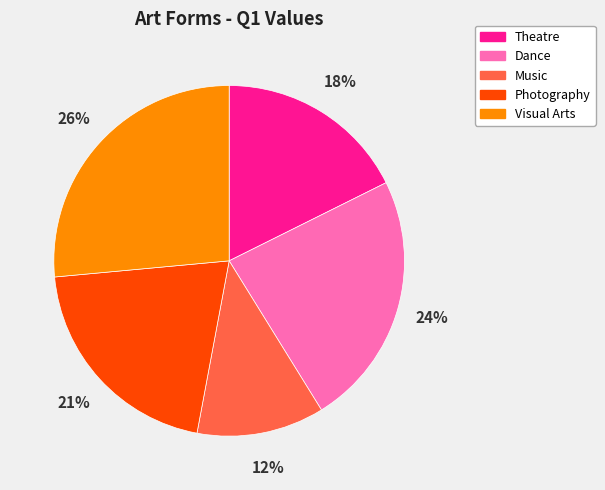

How many segments does this pie chart have?

5